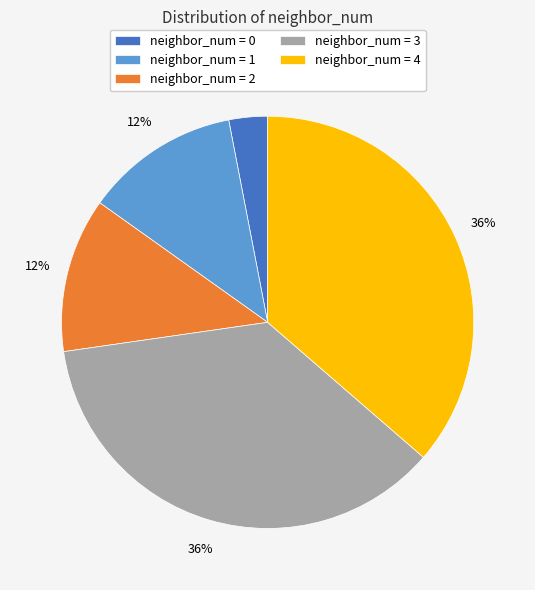

To the nearest percent, what is the difference between the largest and smallest slice percentages?

33%